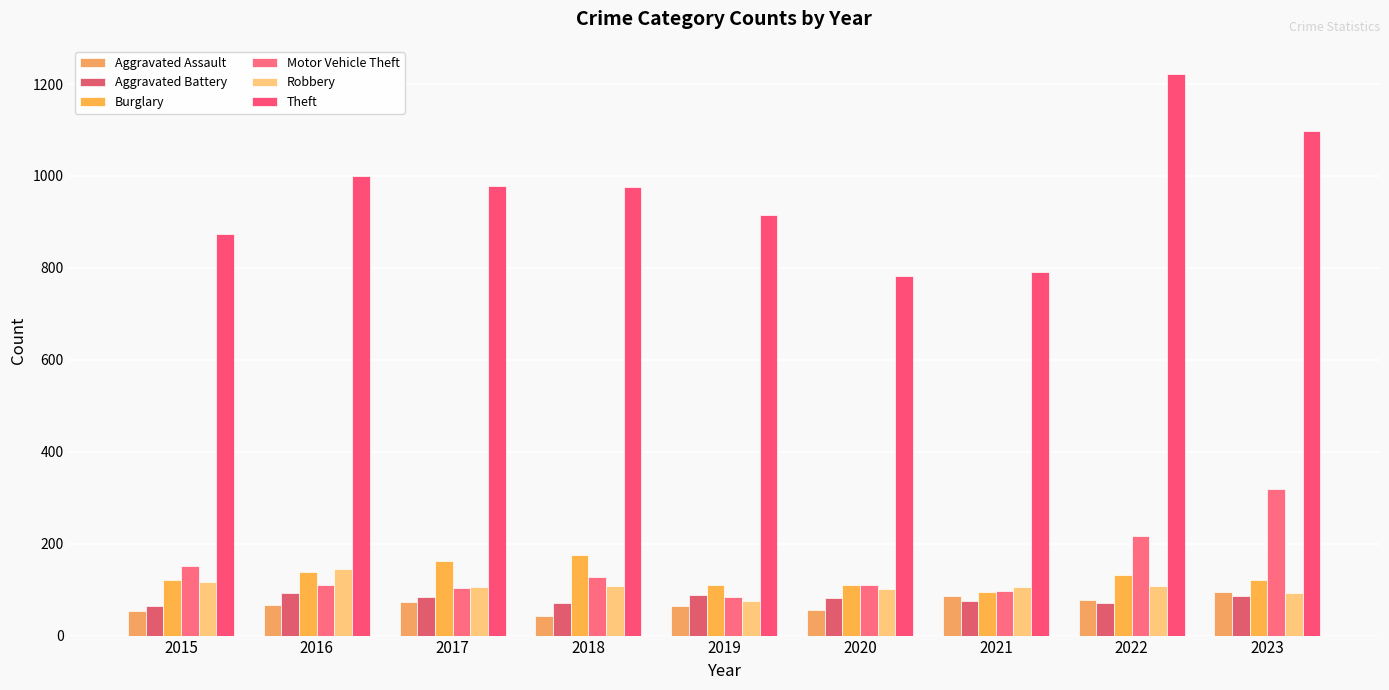

What is the average value of the Aggravated Battery series?

79